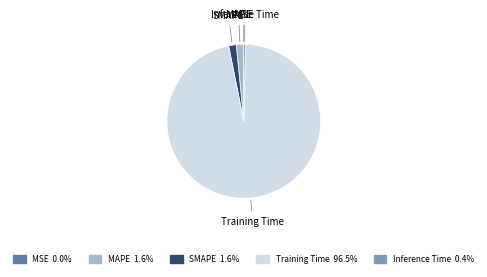

Does any single category account for the majority?

Yes